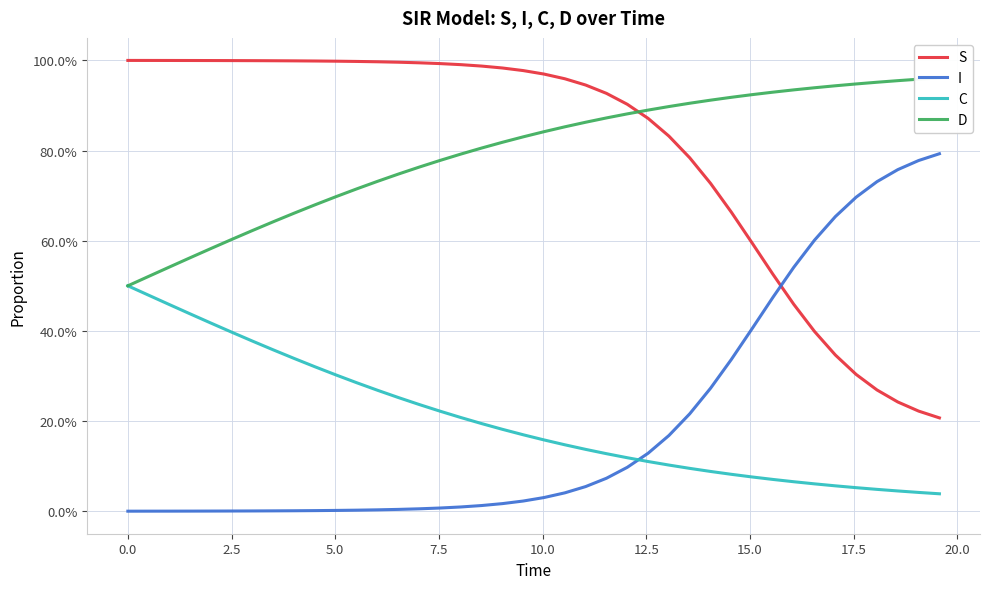

Is it true that I equals 1.1 at 36?

False